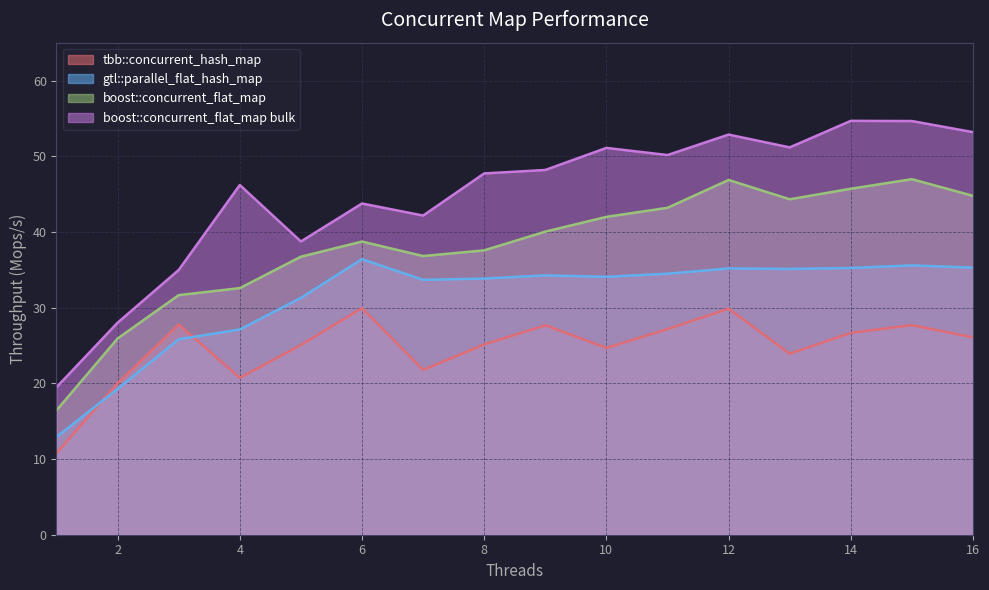

How many series are shown in this chart?

4